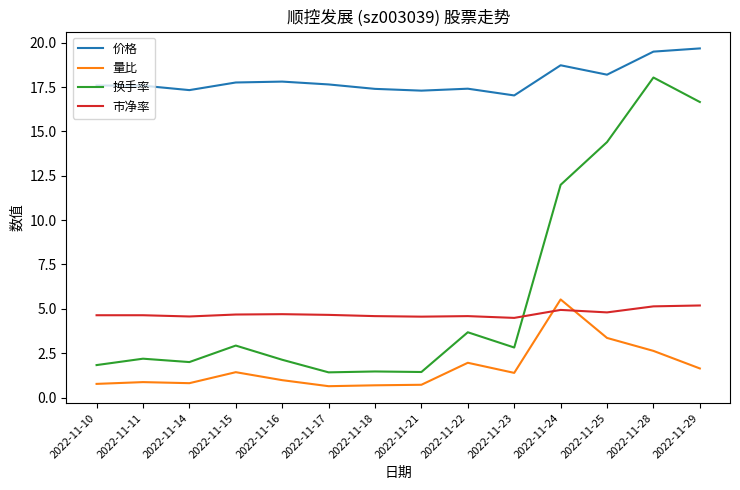

What is the smallest value displayed?

0.6